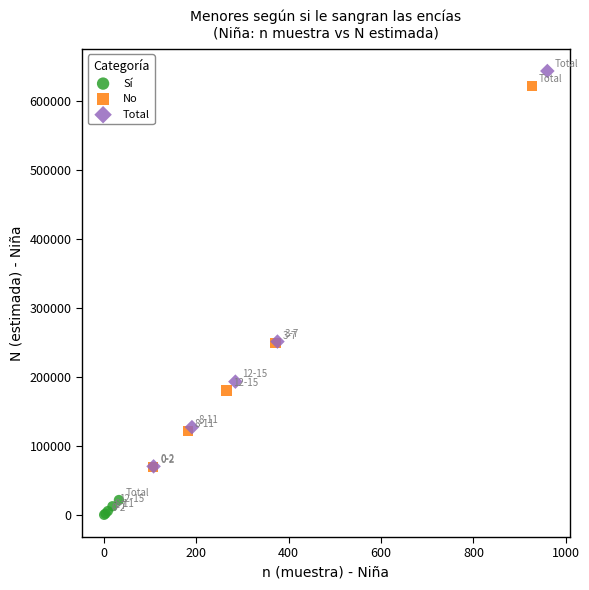

Which series contains the lowest Y value?

Sí